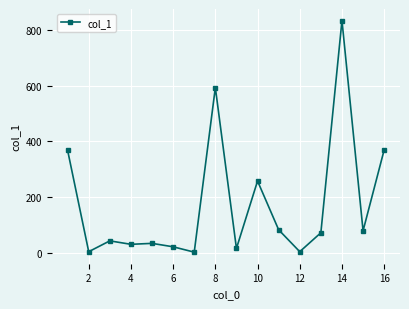

Does the chart display data point markers on the line(s)?

Yes